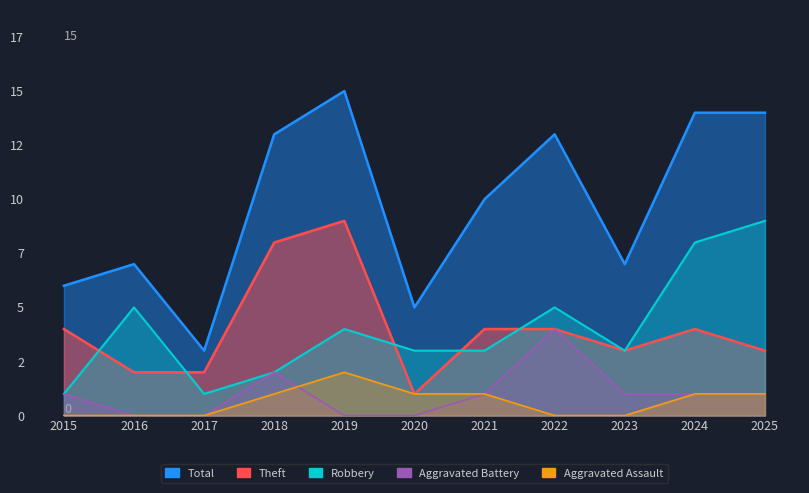

The Aggravated Assault series shows 0 at 2015. True or false?

True